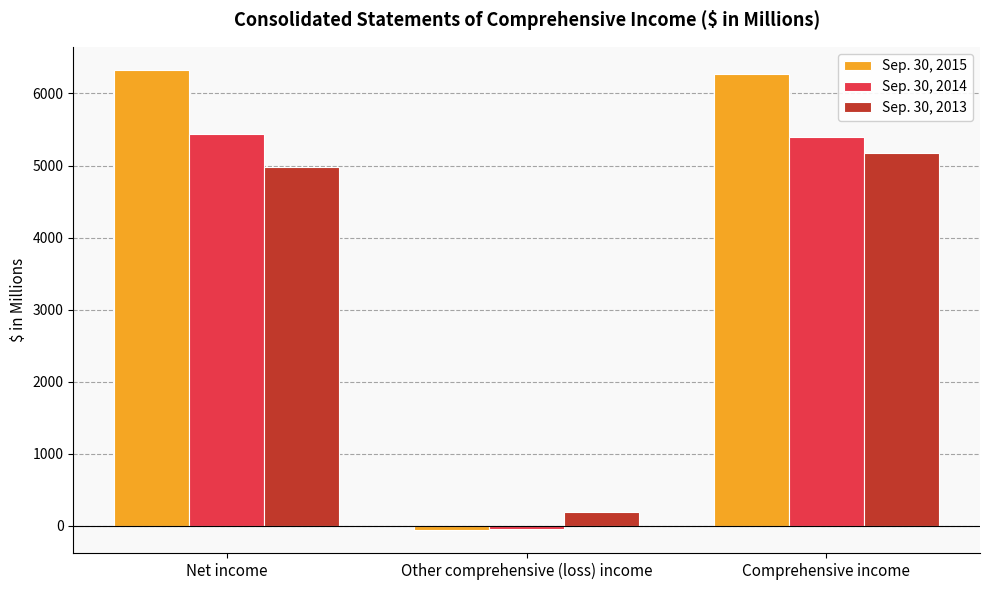

What is the difference between the Sep. 30, 2015 values at Comprehensive income and Other comprehensive (loss) income?

6328